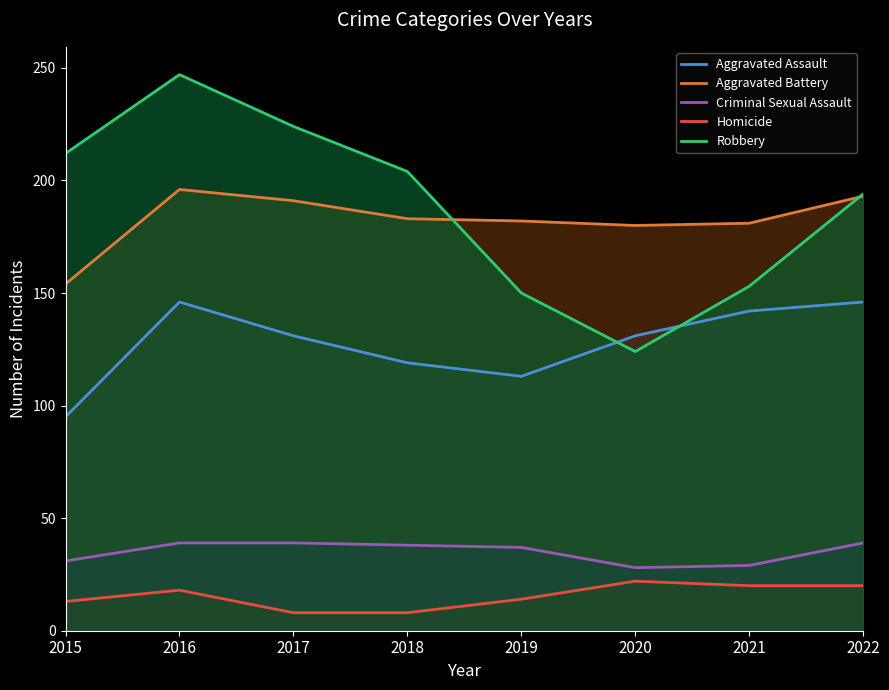

Does the chart display data point markers on the line(s)?

No